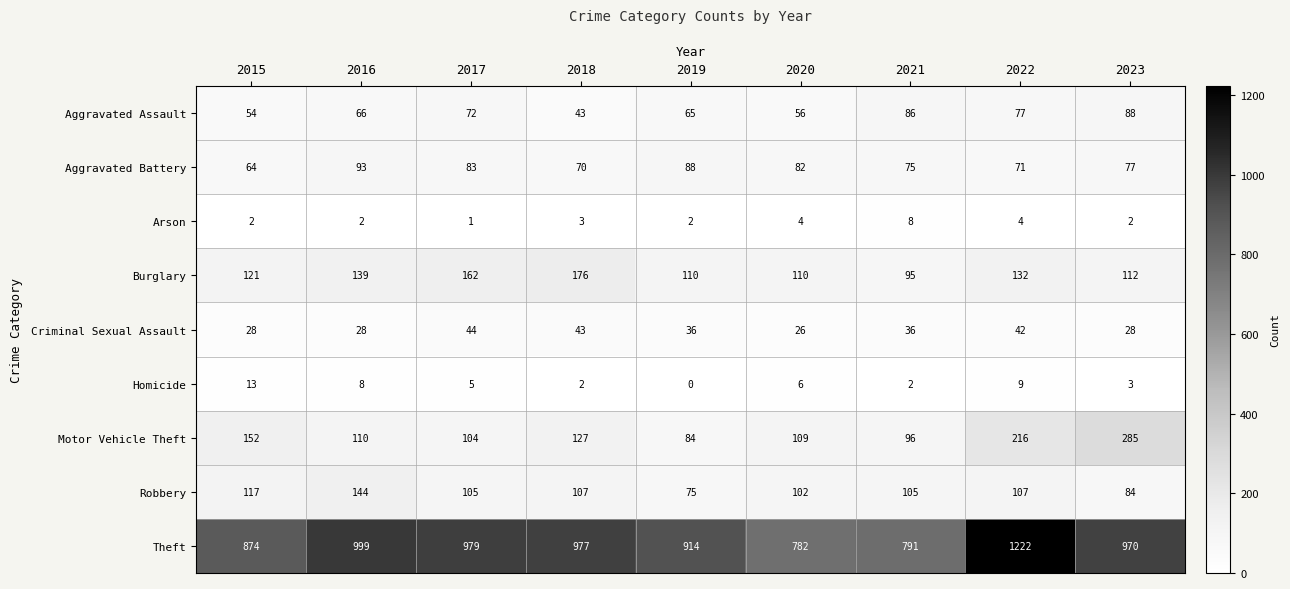

What value does the Robbery series have at 2020?

102